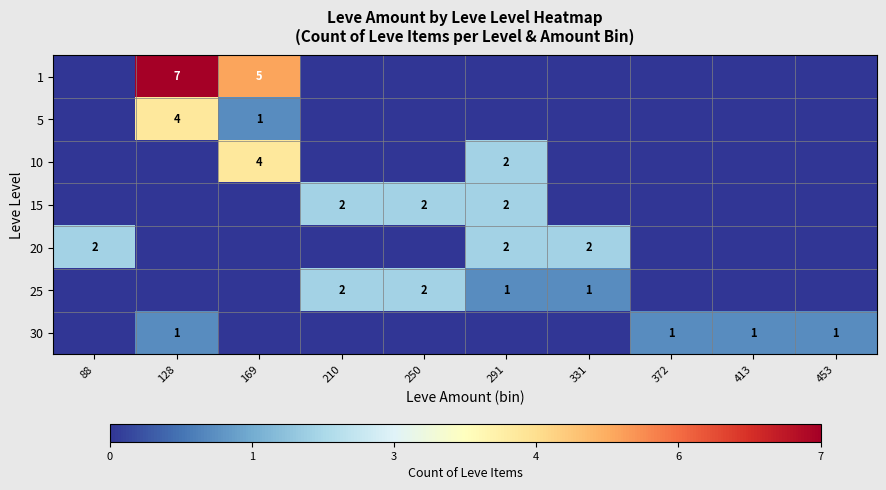

Is it true that 25 equals 1 at 331?

True